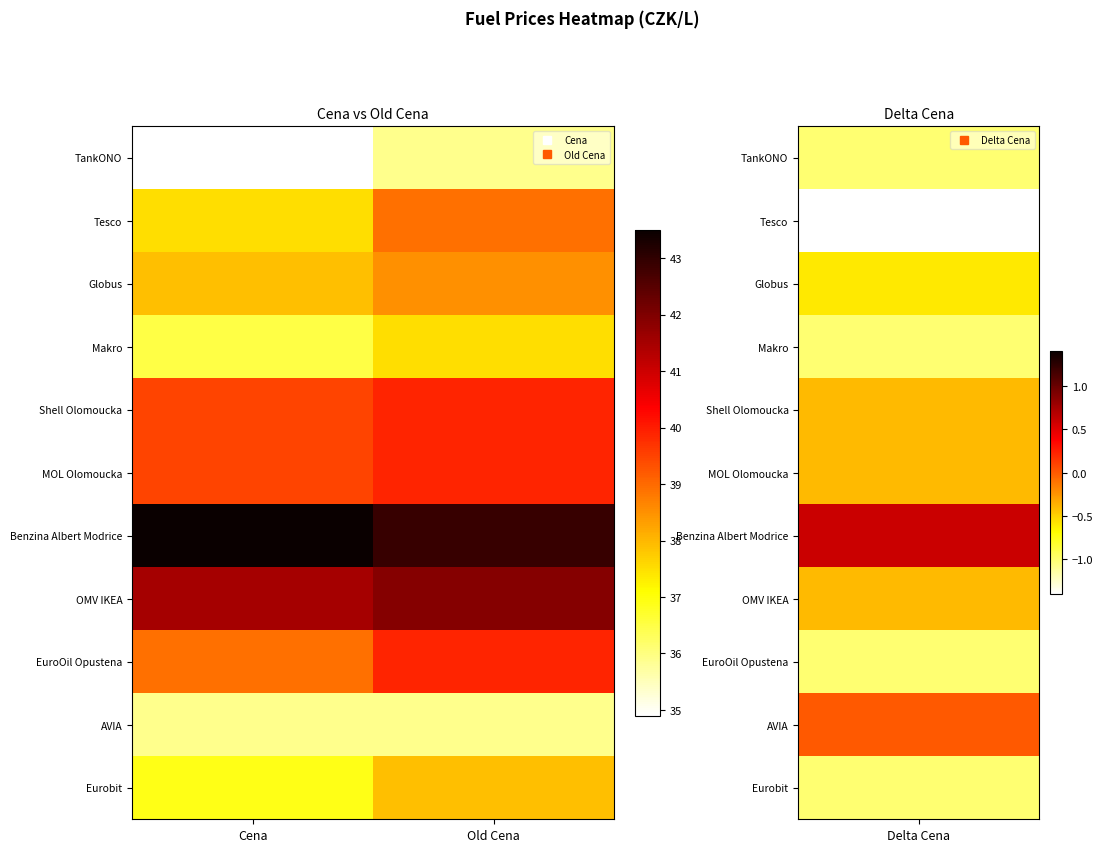

Which series changed the most between Cena and Old Cena?

Tesco